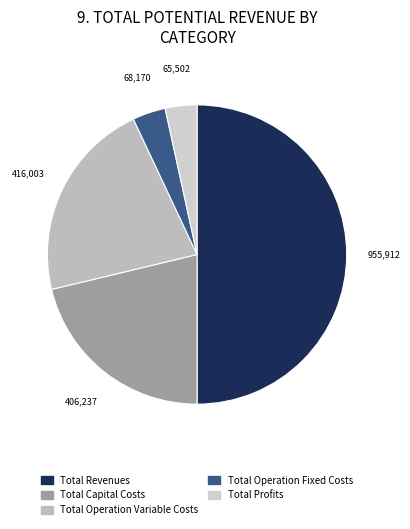

Between Total Operation Variable Costs and Total Revenues, which is larger?

Total Revenues